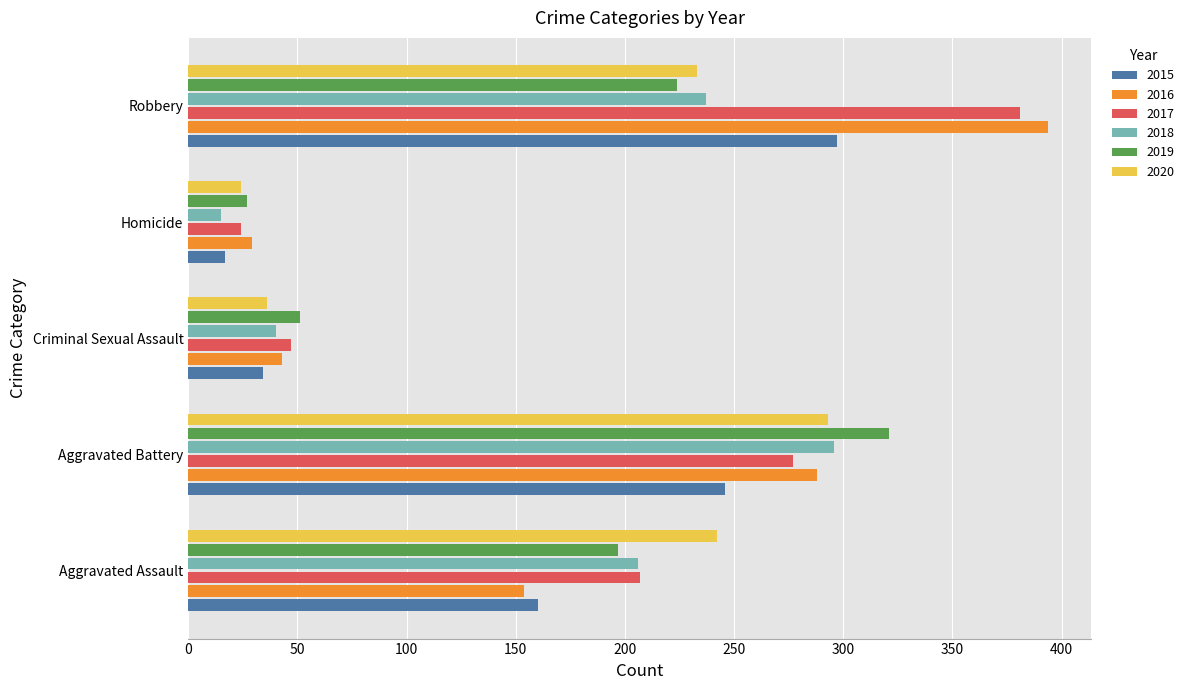

What is the total value across all series at Homicide?

136